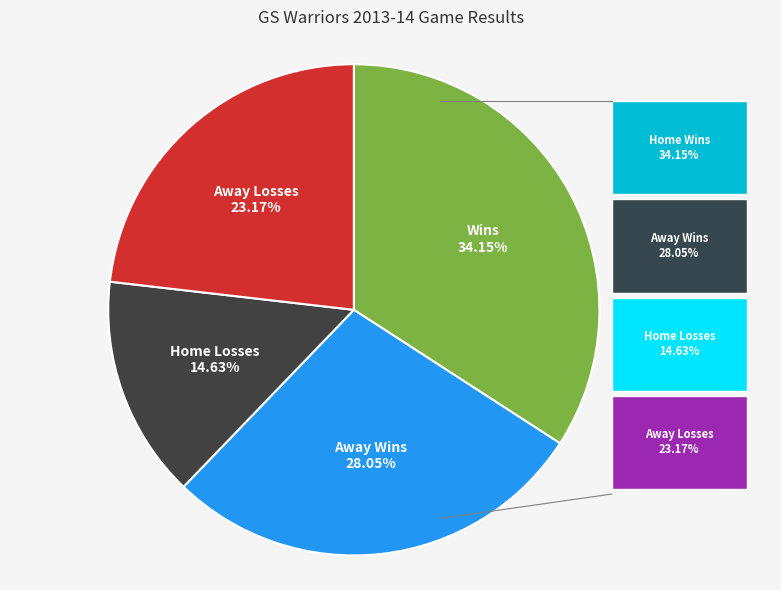

To the nearest percent, what is the combined percentage of W and L?

100%